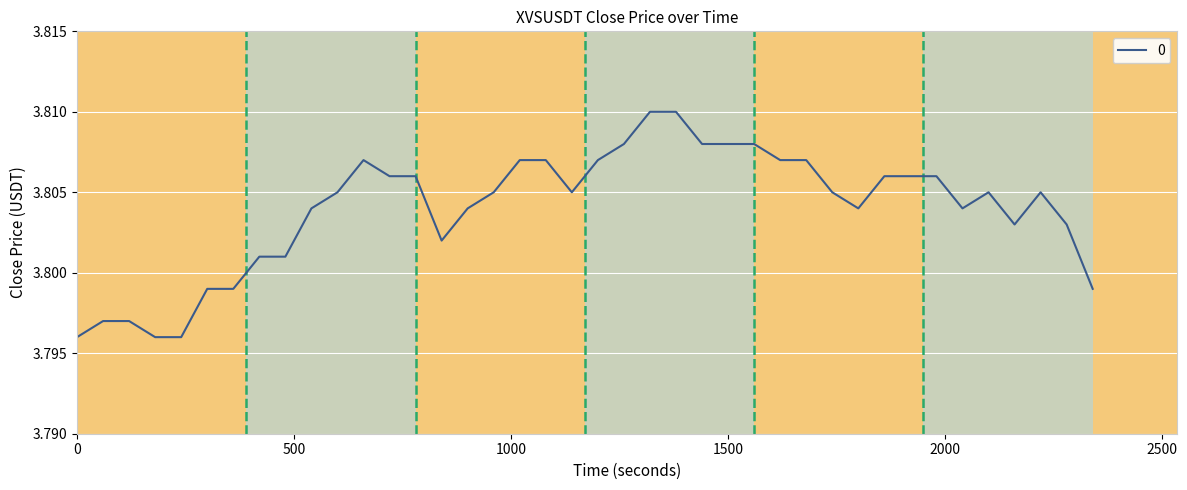

How many categories are shown in the chart?

40